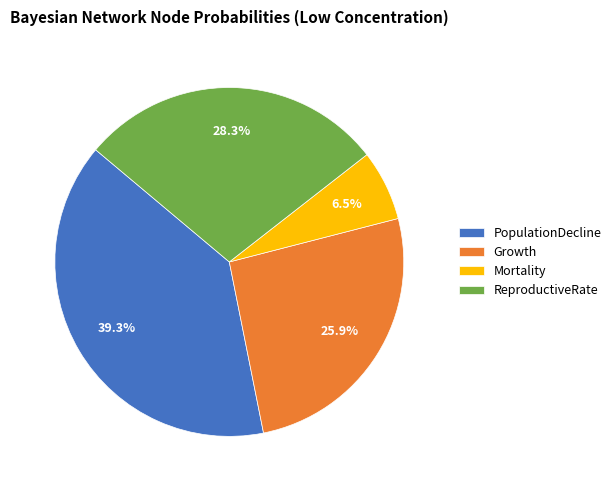

What percentage is the ReproductiveRate slice, to the nearest percent?

28%